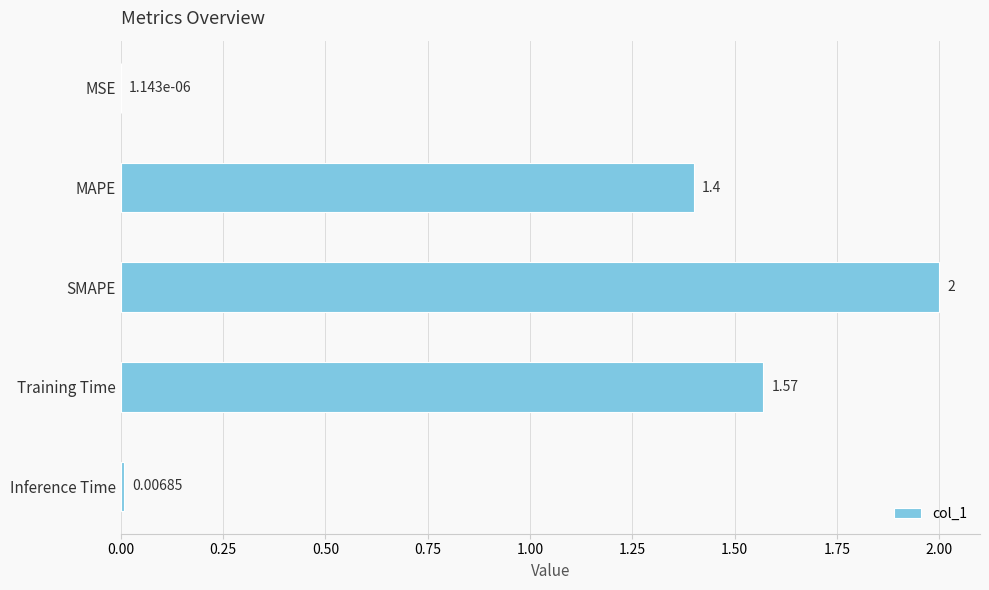

Count the number of data series in this chart.

1